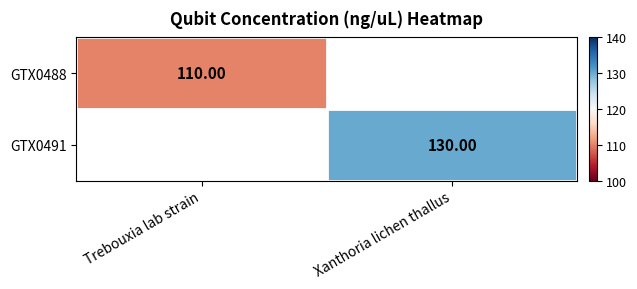

Between Xanthoria lichen thallus and Trebouxia lab strain, which is larger?

Trebouxia lab strain